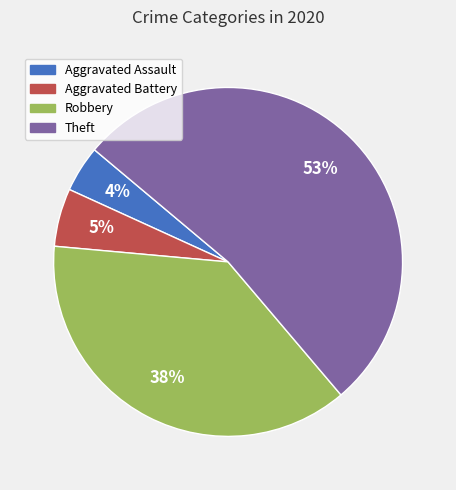

Do Aggravated Battery and Theft together represent more than half of the pie?

Yes